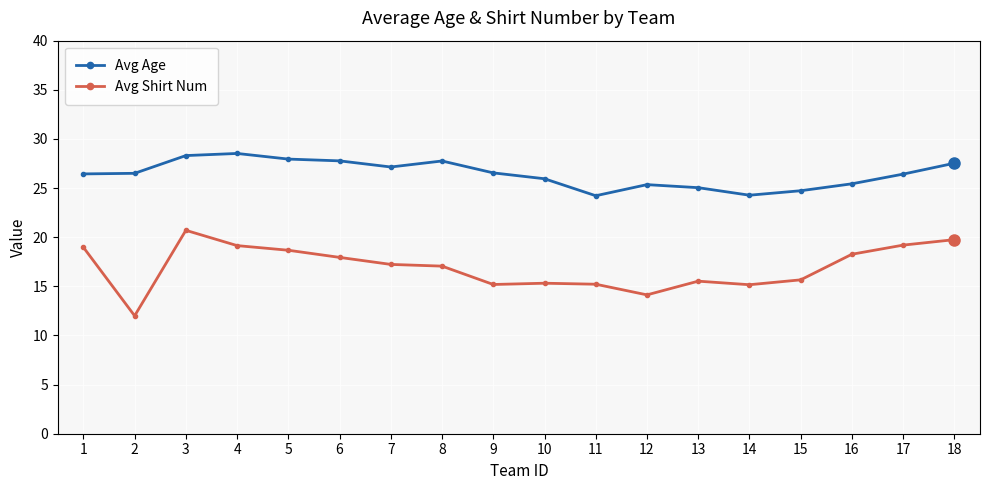

What is the total value across all series at 2?

38.5